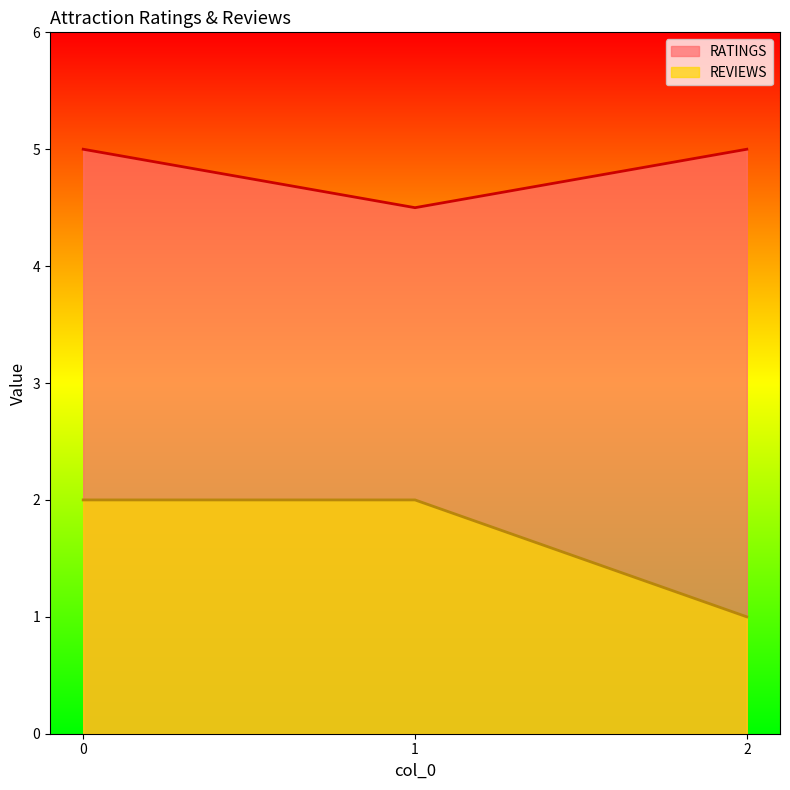

List the labels in order of RATINGS value, smallest first.

1, 0, 2